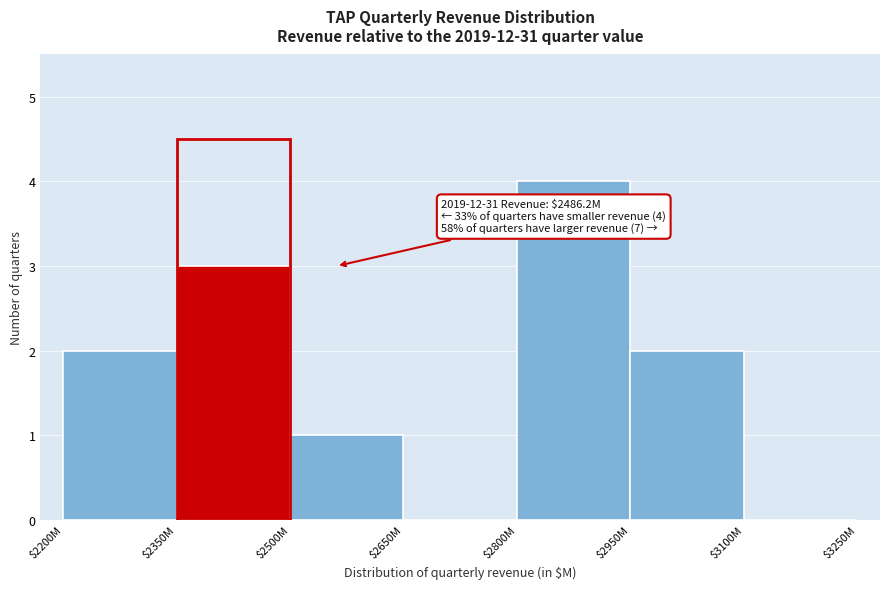

What is the greatest value displayed?

4